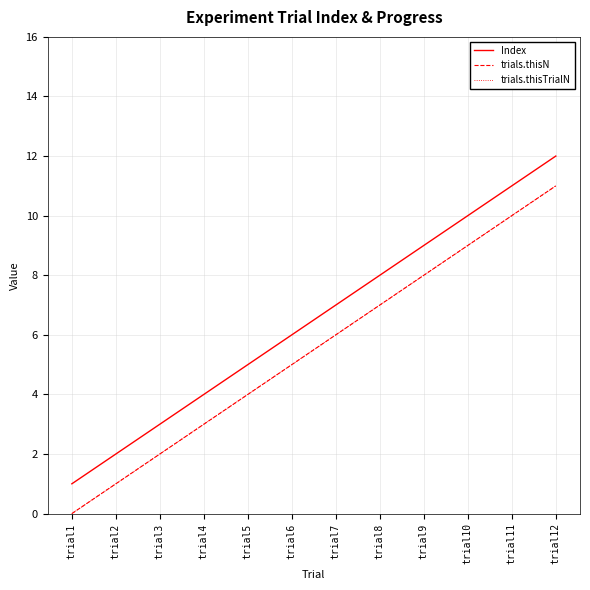

Does the chart display data point markers on the line(s)?

No